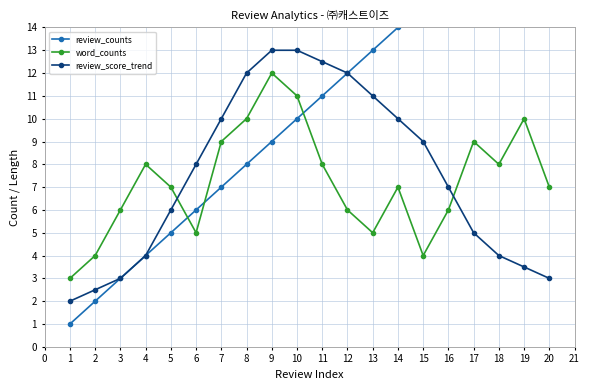

The review_score_trend series shows 1.6 at 17. True or false?

False